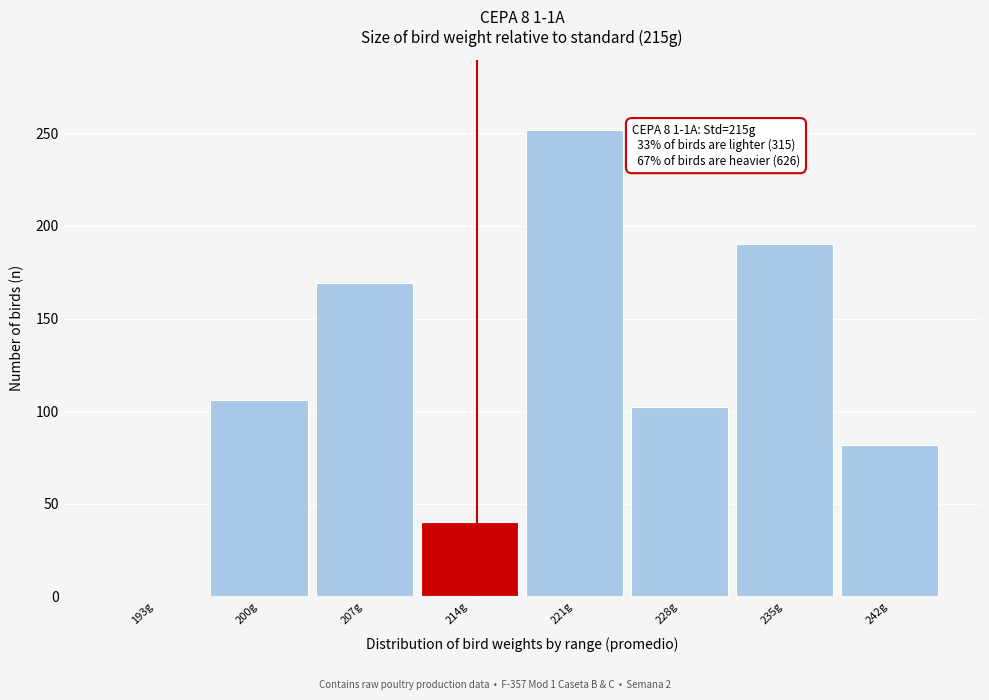

Reading left to right, extract all data points from this chart.

193g=0	200g=106	207g=169	214g=40	221g=252	228g=102	235g=190	242g=82